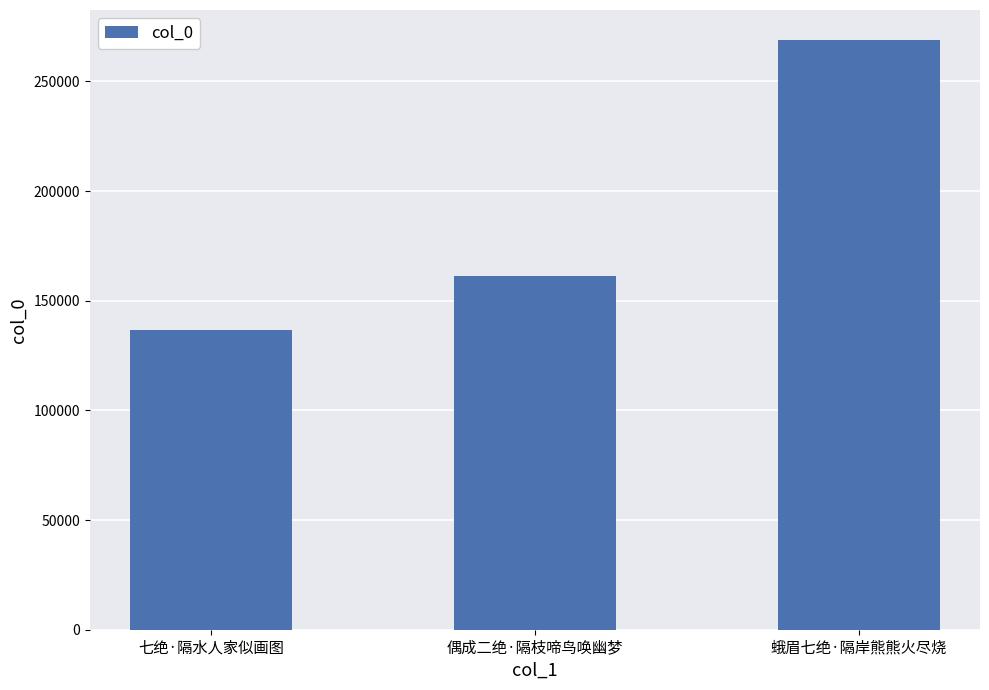

What is the greatest value displayed?

269147